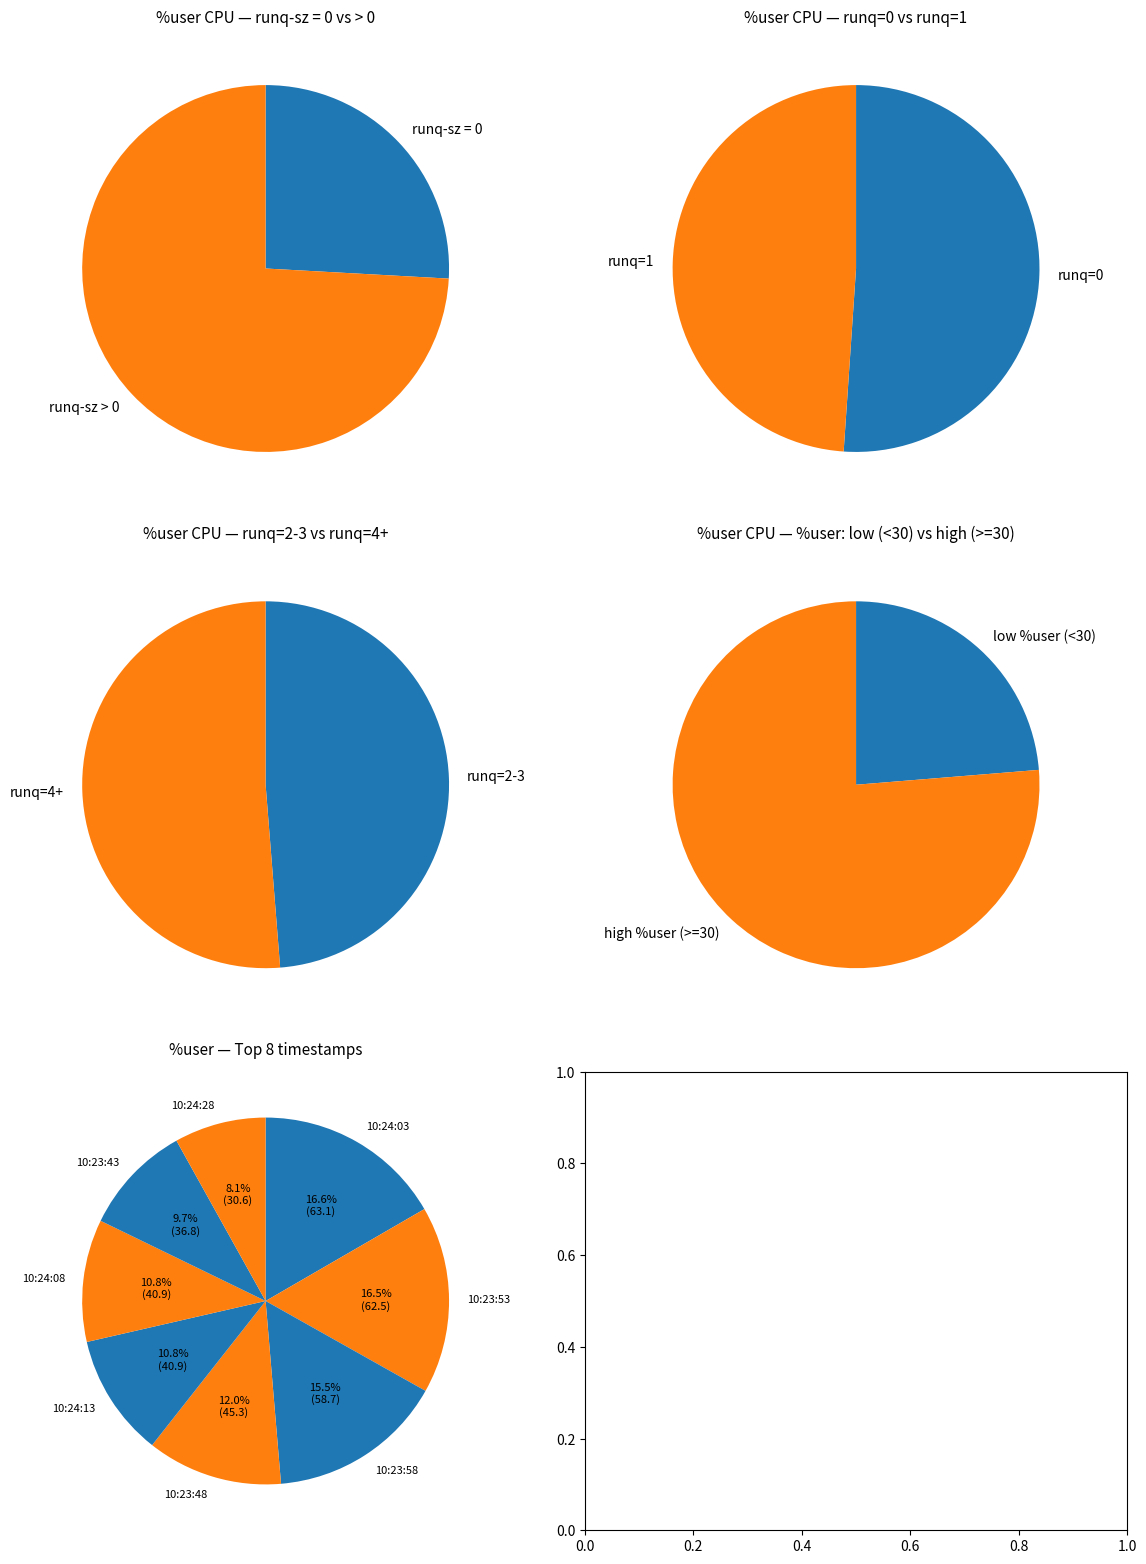

Which slice is the largest?

10:24:03